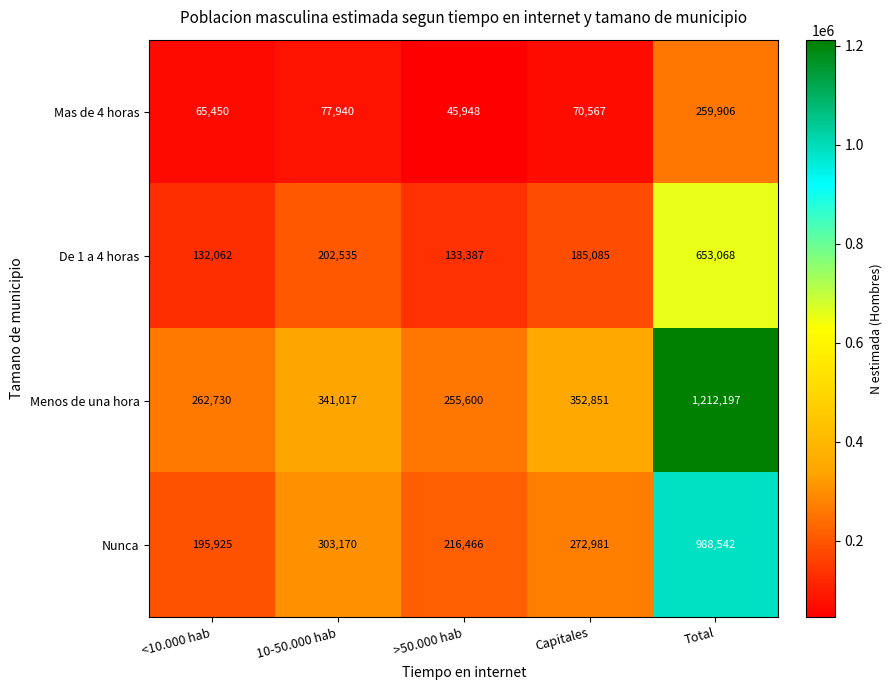

The Mas de 4 horas series shows 70567 at Capitales. True or false?

True